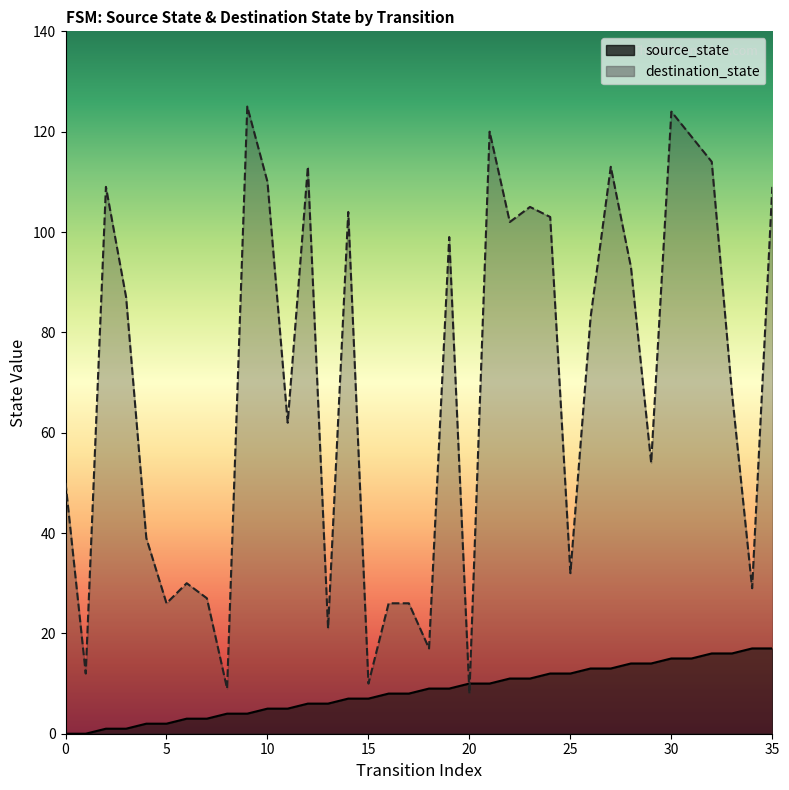

At which category is the sum across all series the highest?

30